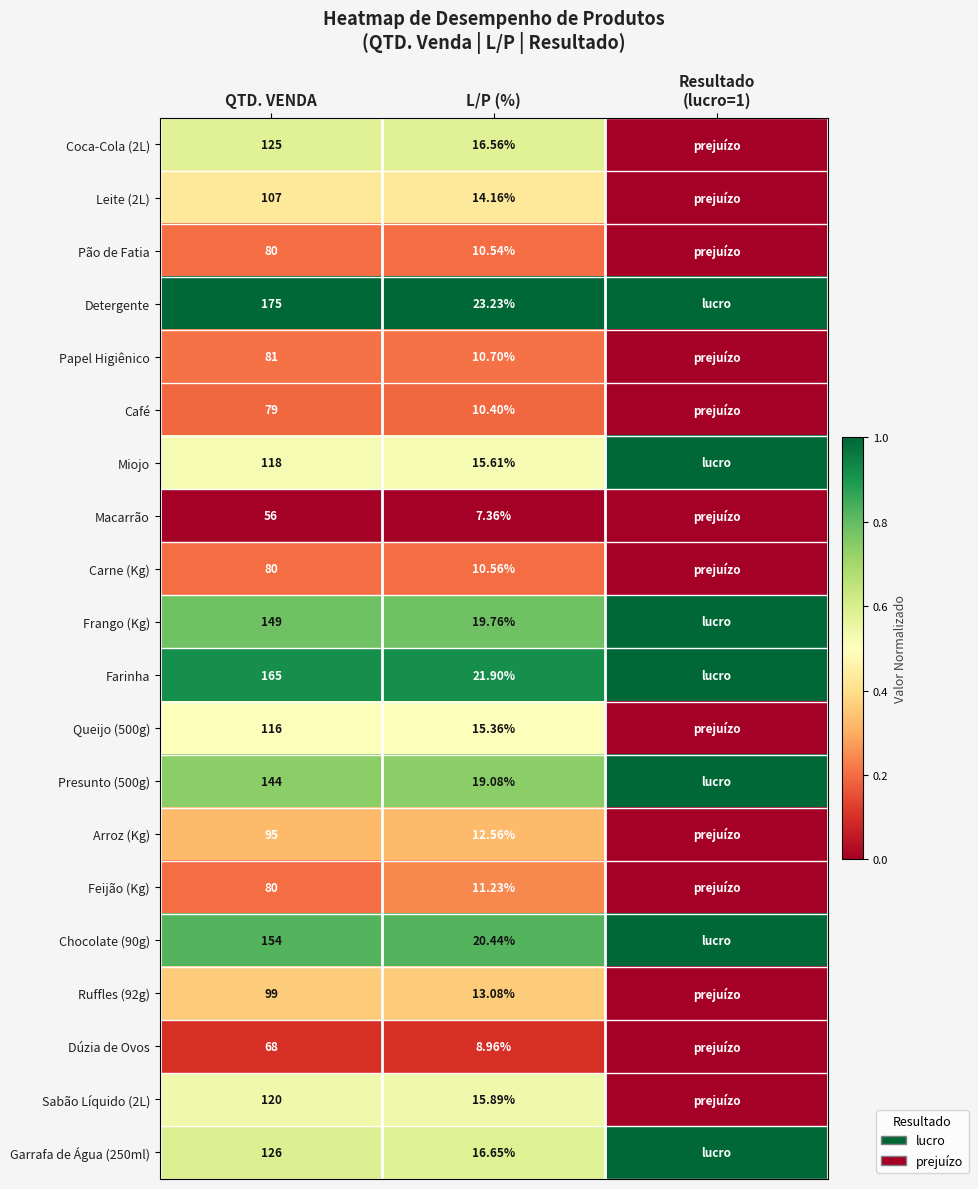

Is the value of Papel Higiênico at QTD. VENDA greater than the value of Coca-Cola (2L) at L/P (%)?

Yes